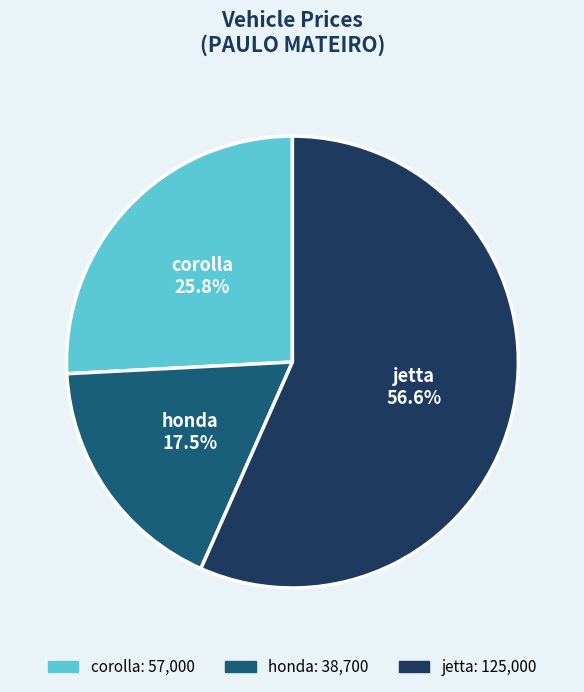

How many segments does this pie chart have?

3